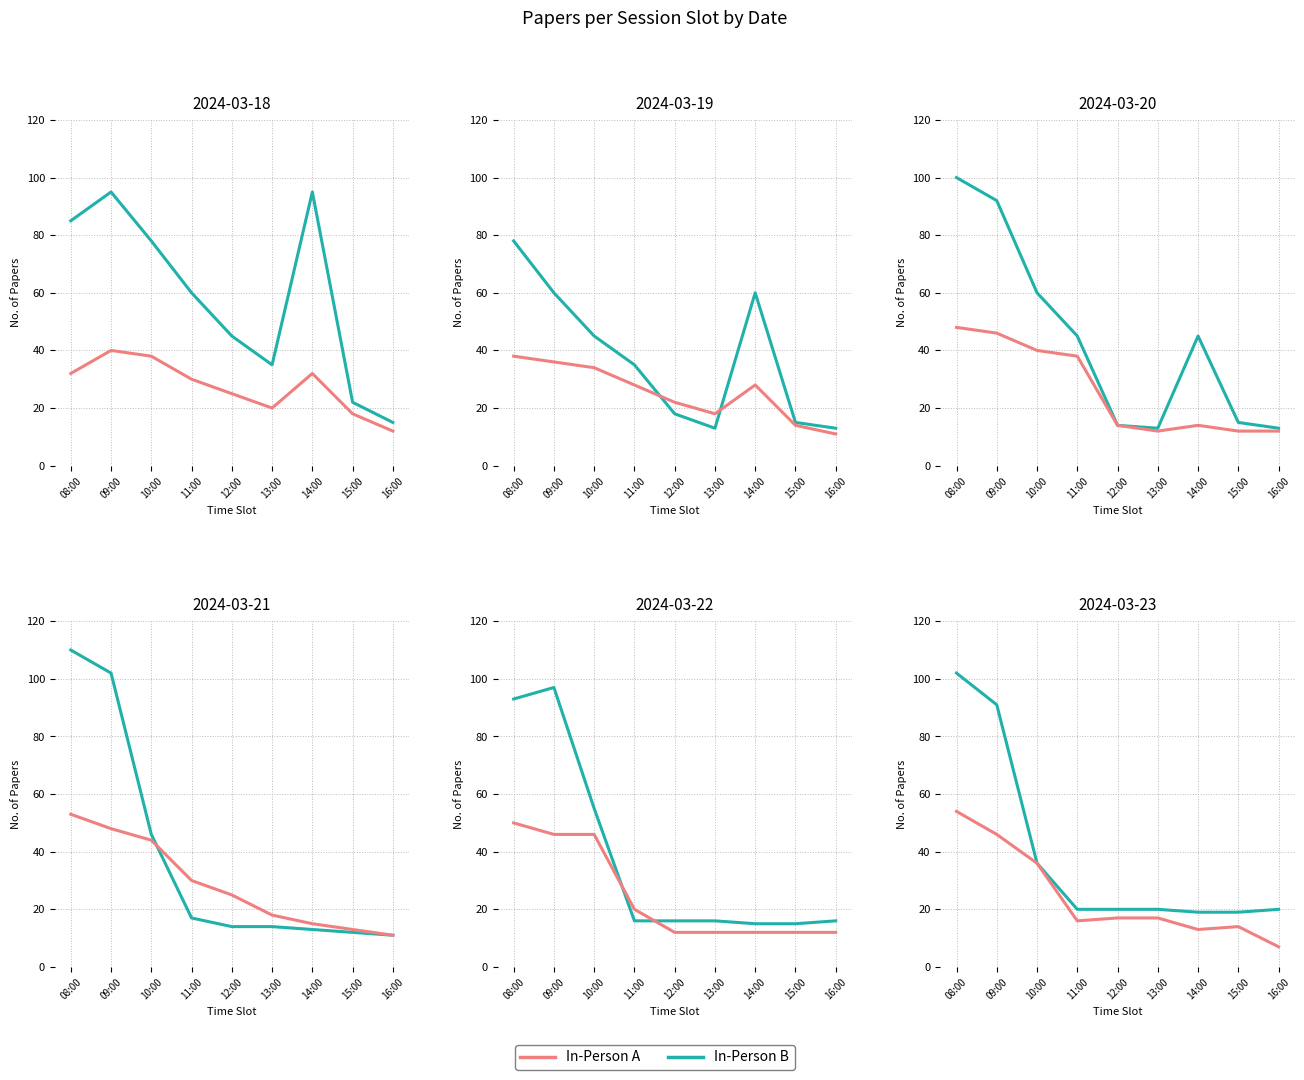

What is the average value of the In-Person B series?

39